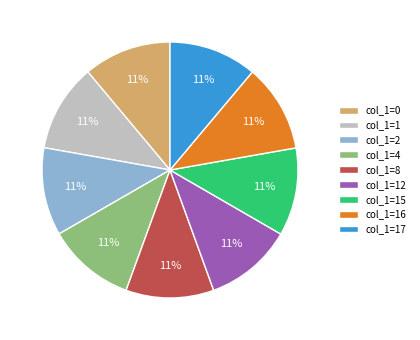

The col_1=1 slice represents 11% of the pie. True or false?

True